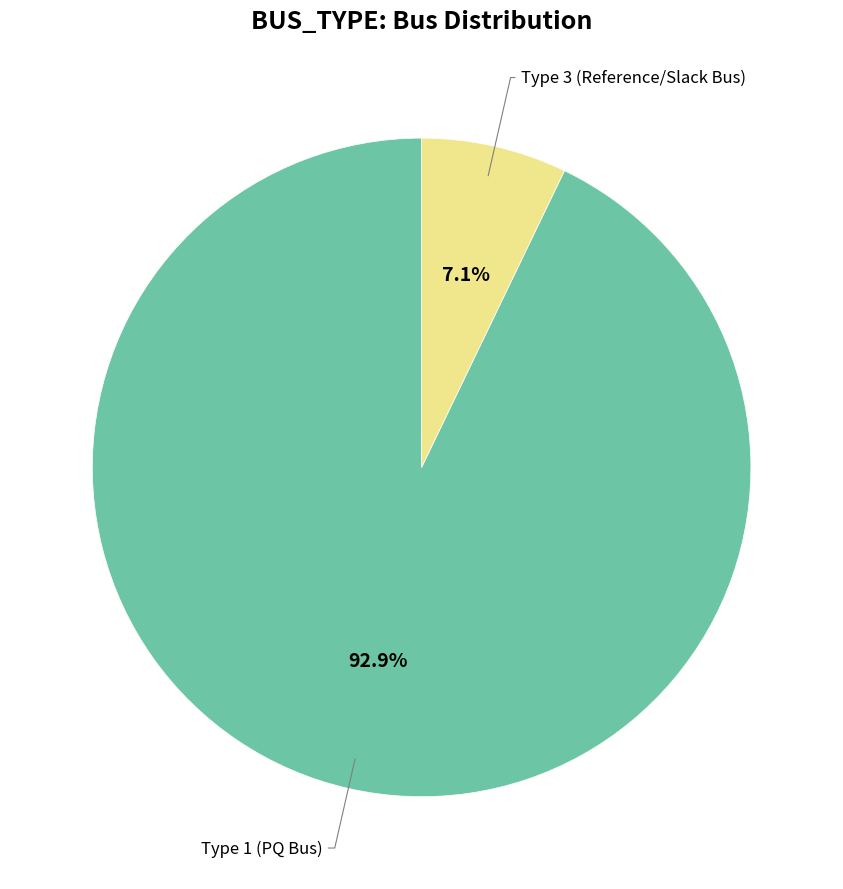

Count the number of slices in the pie.

2